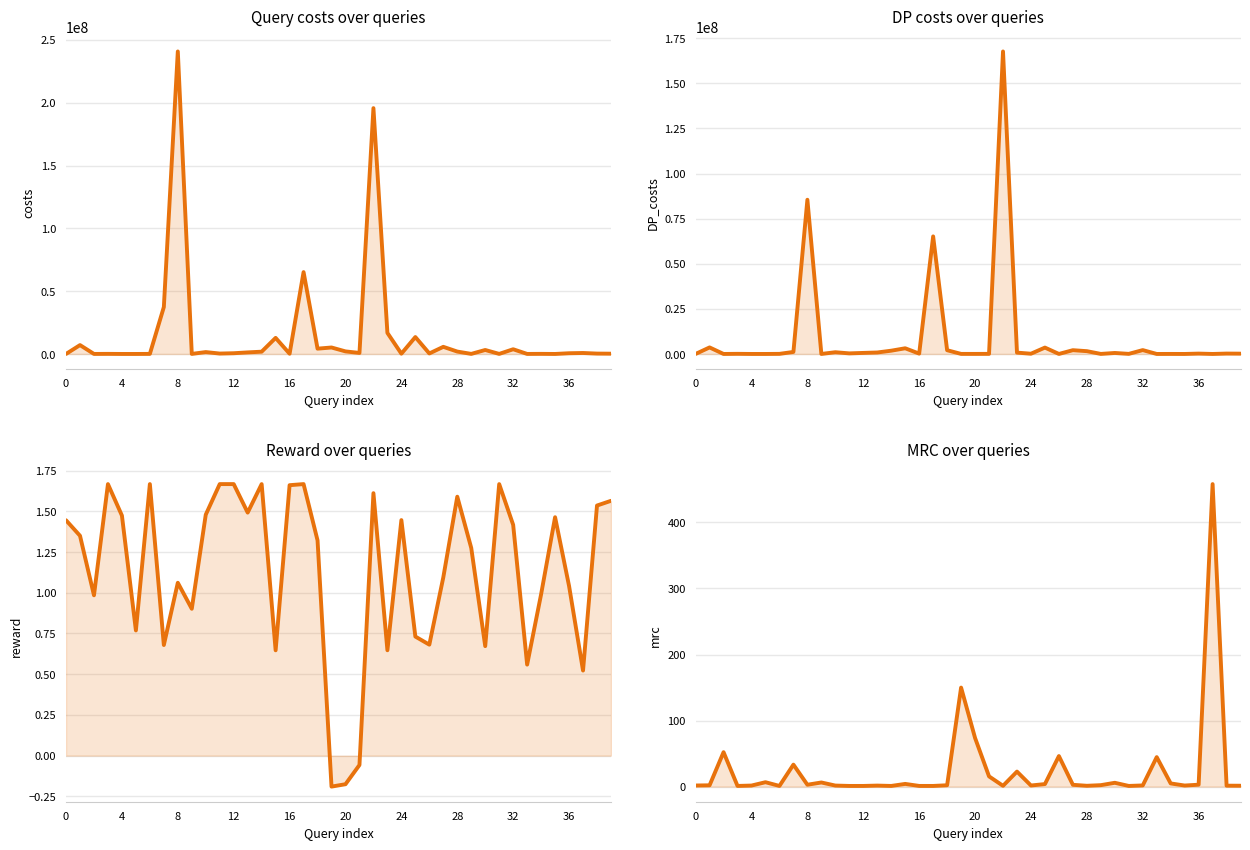

Which series has the largest range (max minus min)?

costs